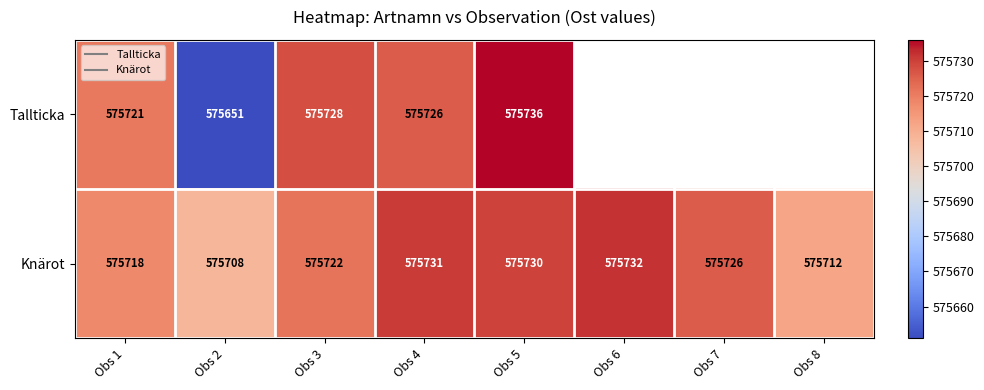

Is the value of Tallticka at Obs 3 greater than the value of Knärot at Obs 3?

Yes